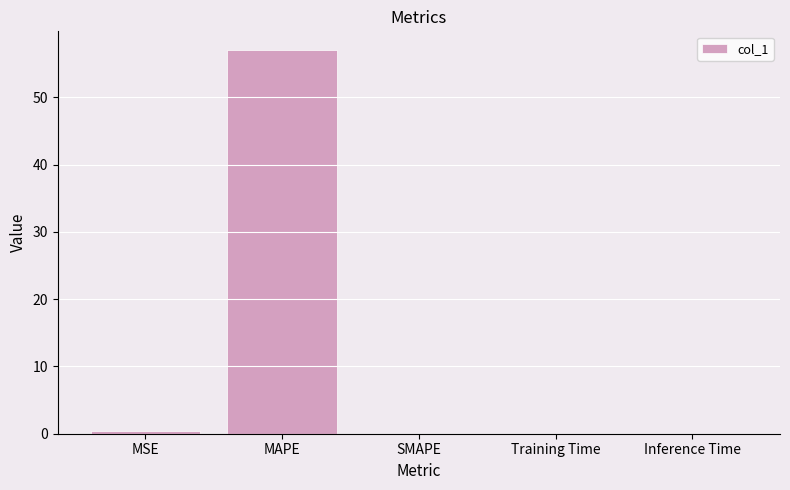

What is the change in value from MAPE to SMAPE?

-57.0